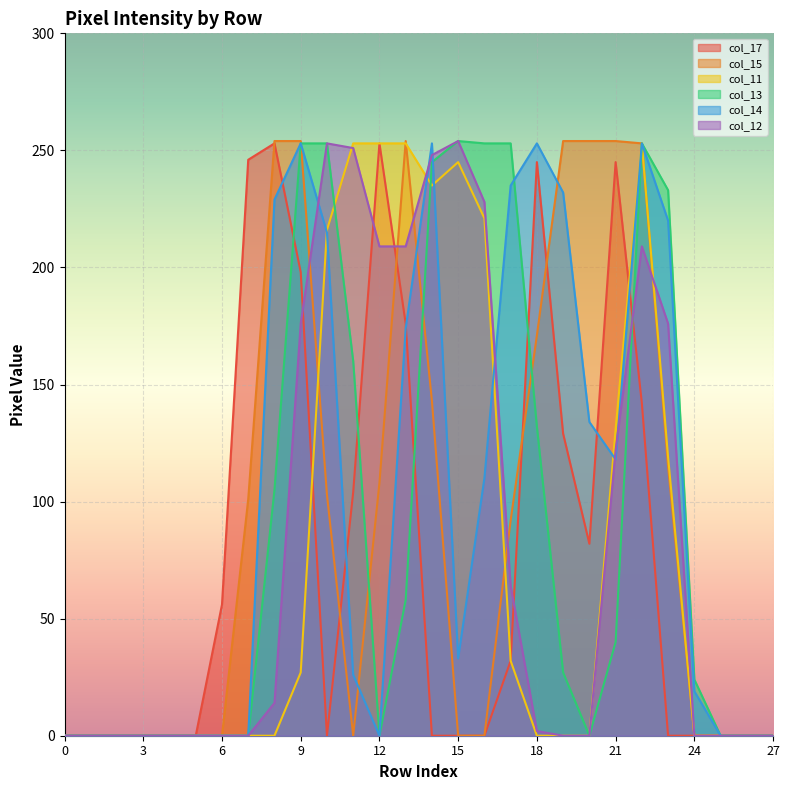

What is the value of the col_11 point at the 22nd from the left?

131